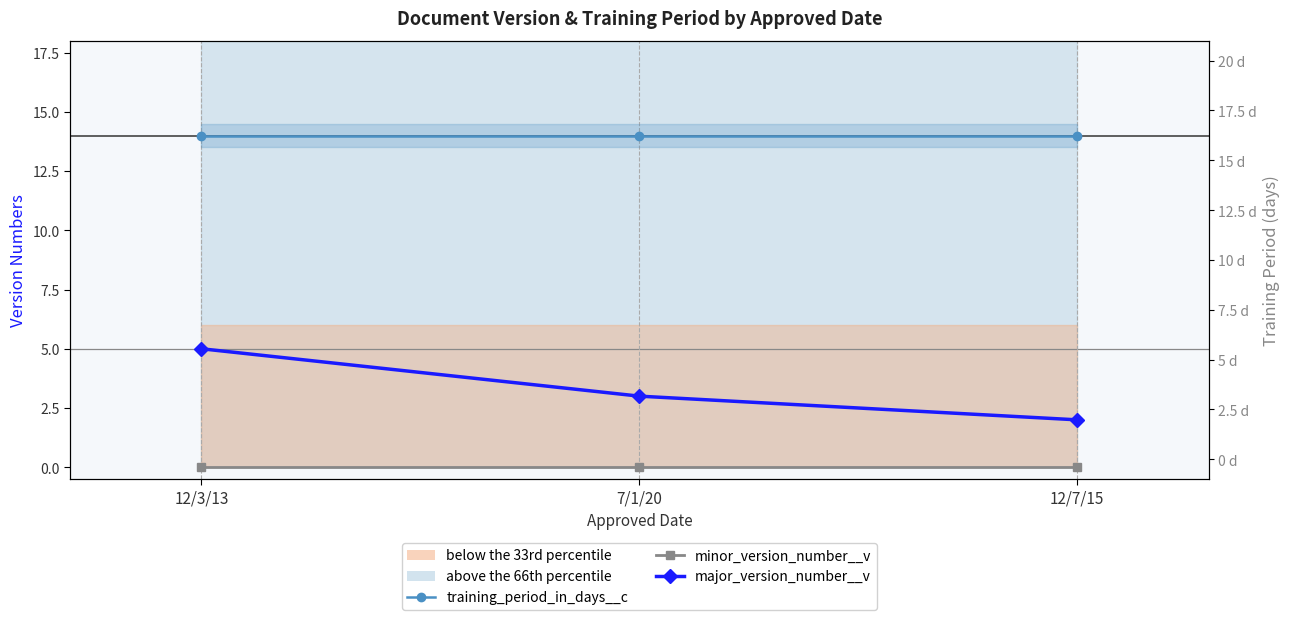

List the series in order of their peak value, highest first.

training_period_in_days__c, major_version_number__v, minor_version_number__v